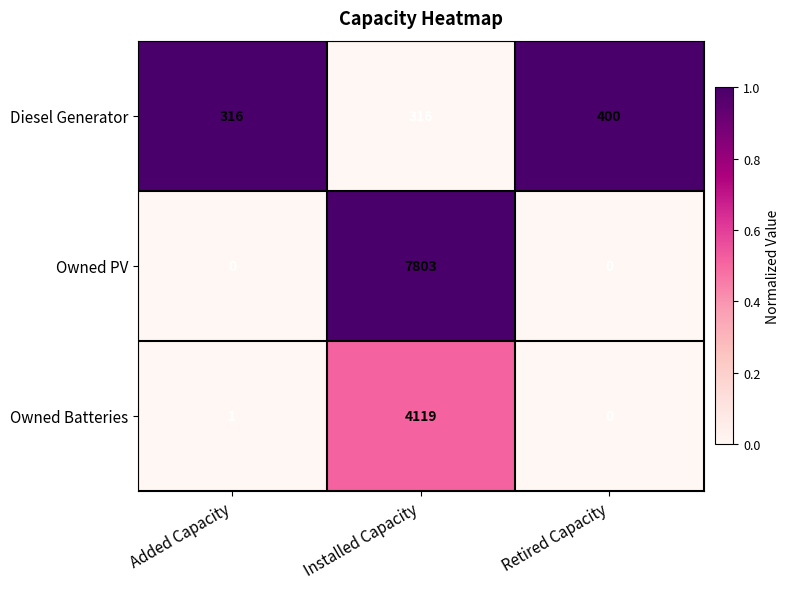

What is the greatest value displayed?

7803